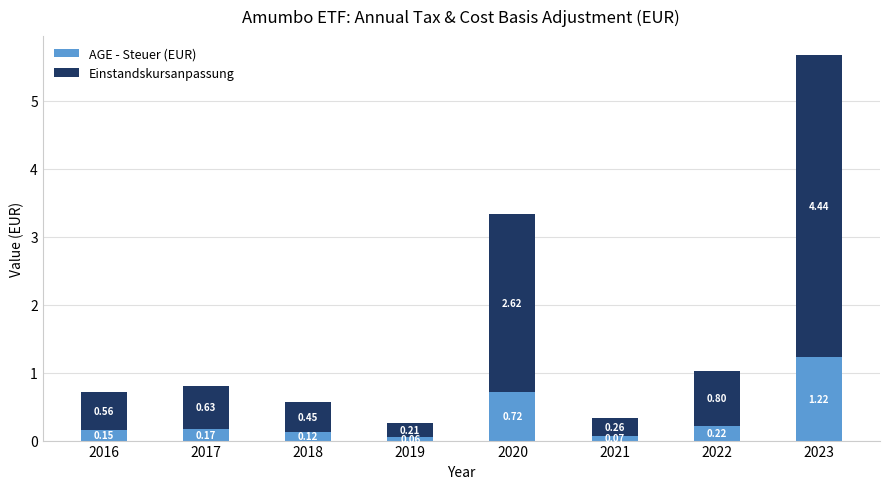

Which category has the lowest value in the AGE - Steuer (EUR) series?

2019